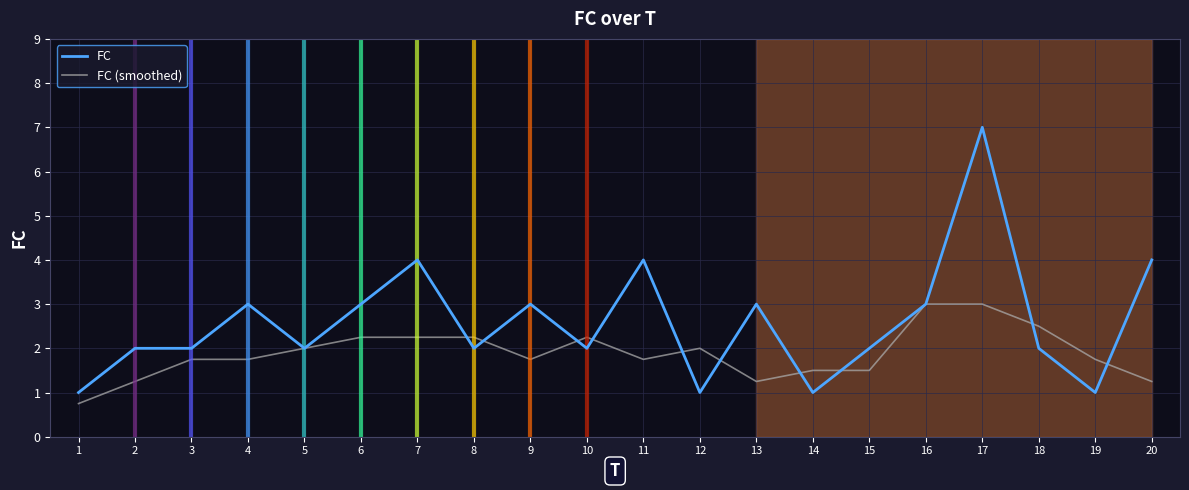

True or false: FC has a value of 2.0 at 8.

True